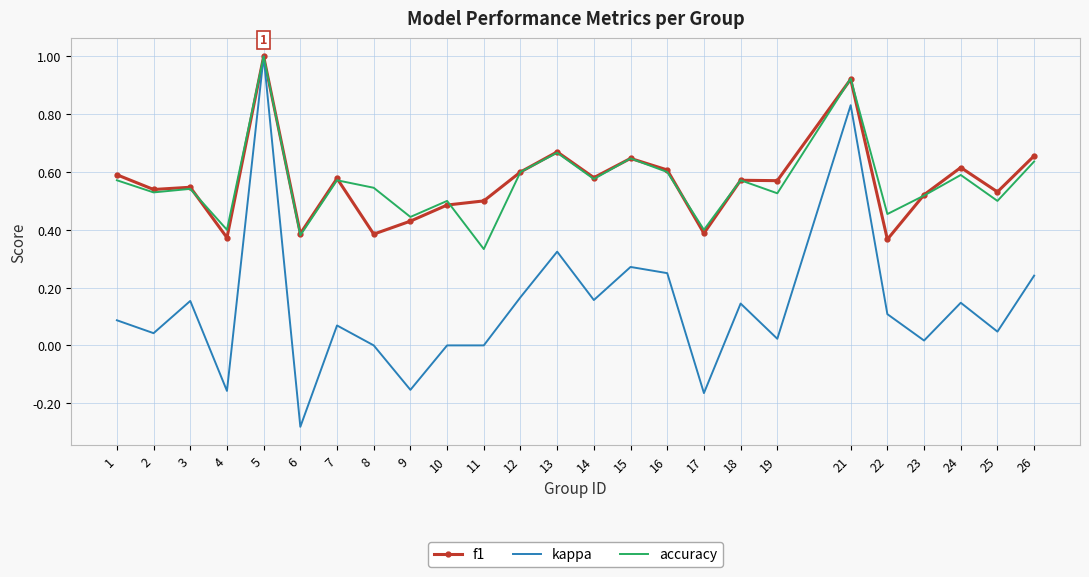

The f1 series shows 0.4 at 9. True or false?

True